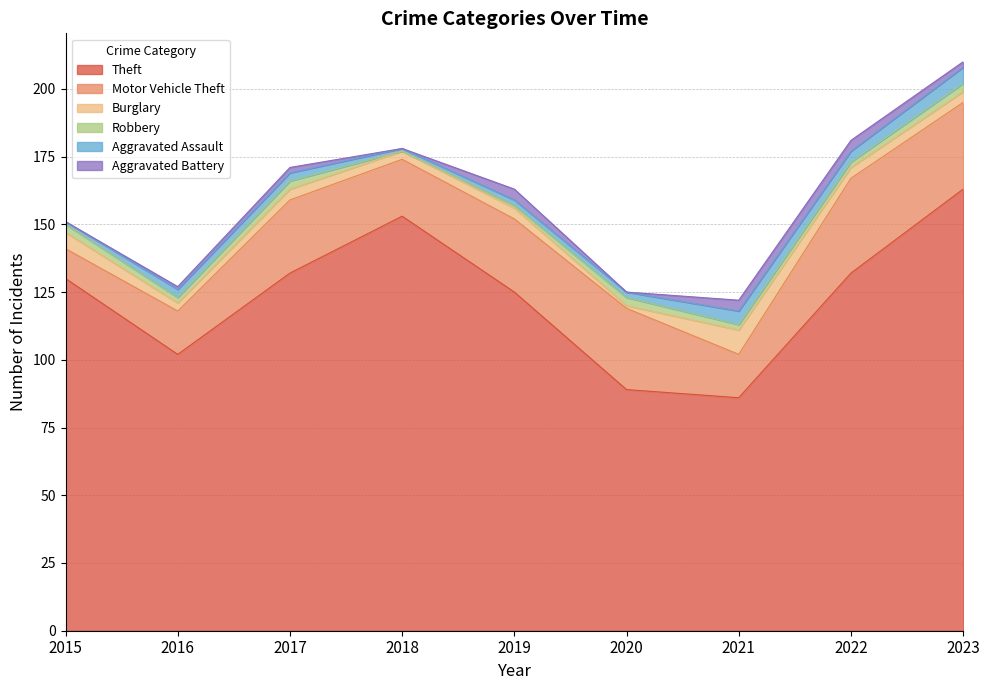

Which series has the largest range (max minus min)?

Theft